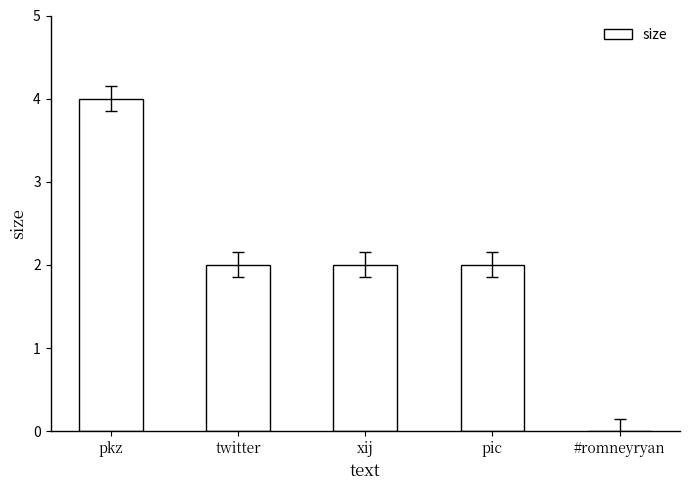

What is the ratio of the value at xij to the value at twitter?

1.0